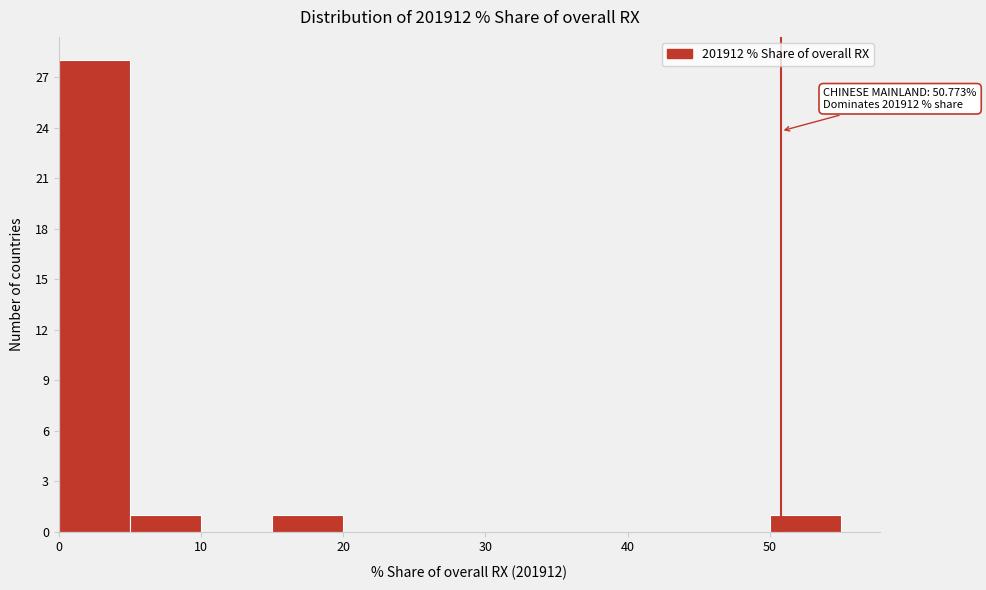

Over which range of the x-axis is the bar tallest?

0 to 5